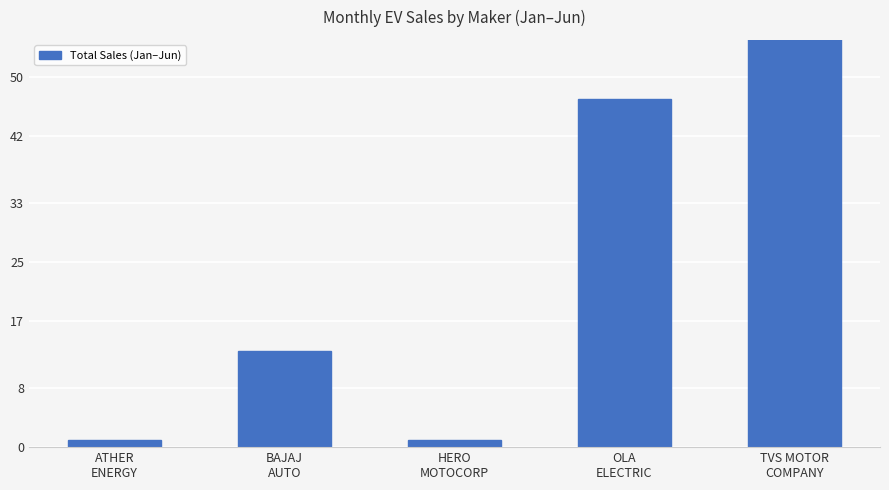

How many data points are less than 13?

2